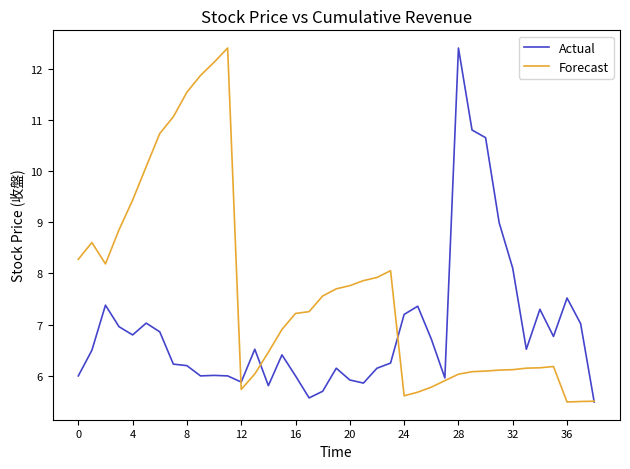

Rank the series by their average value, from lowest to highest.

Actual, Forecast